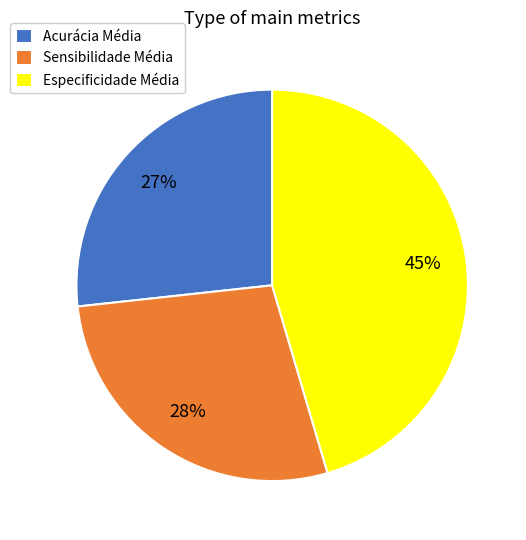

Combined, do Acurácia Média and Sensibilidade Média account for over 50%?

Yes